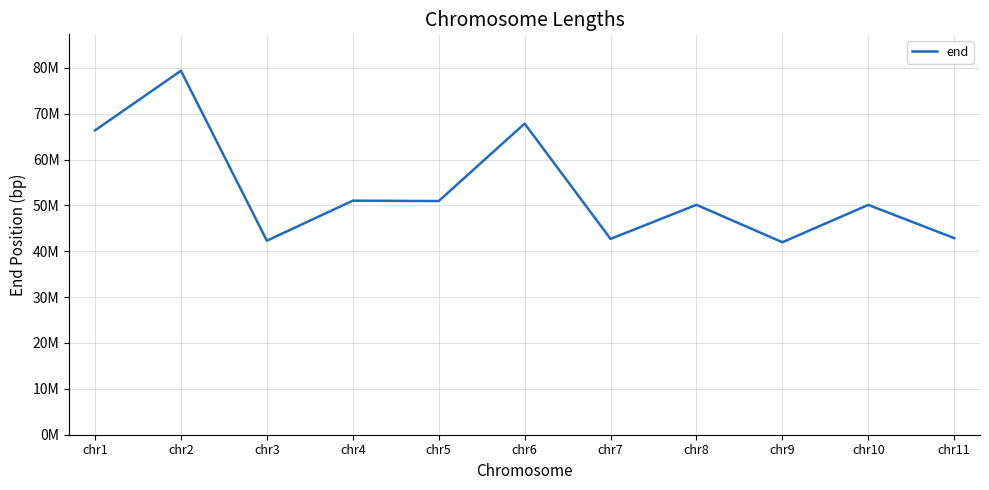

Reading left to right, what are all the values shown in this chart?

66355530	79361681	42304562	51033085	50946795	67836911	42698186	50124509	41966822	50112997	42863559